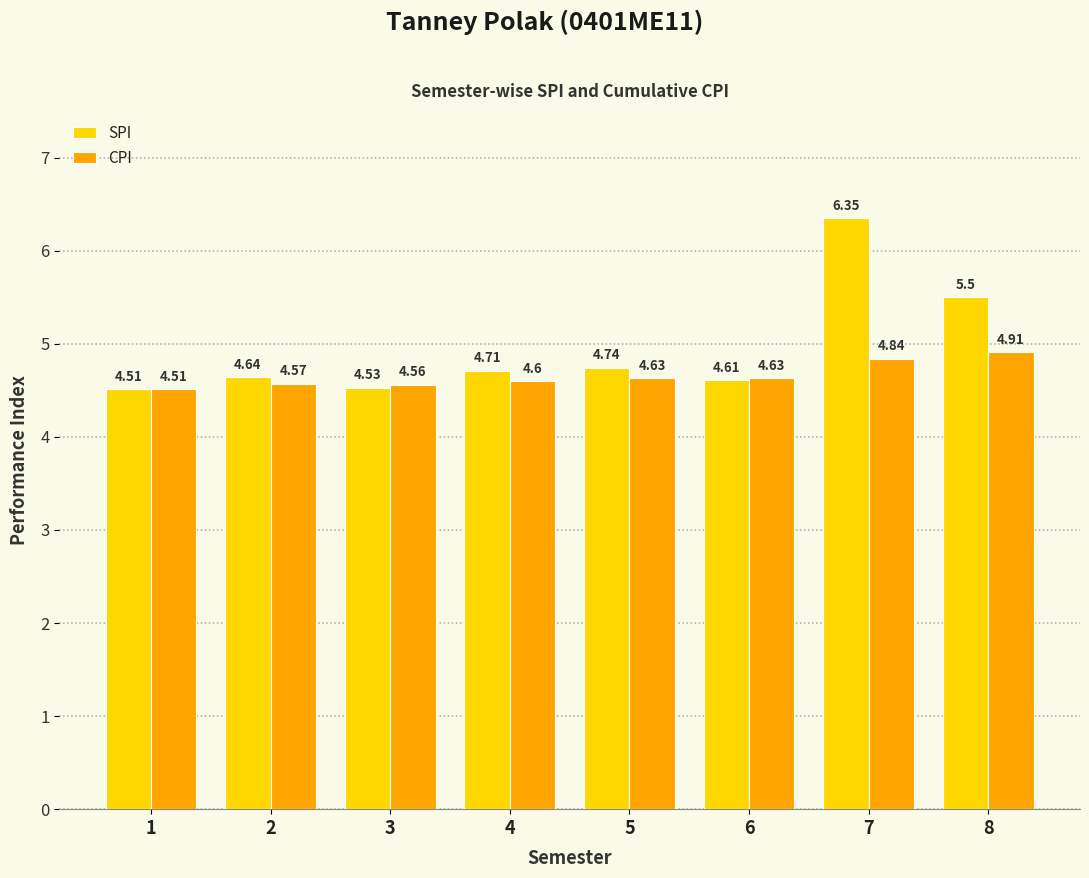

Which label corresponds to the smallest value in the chart?

1